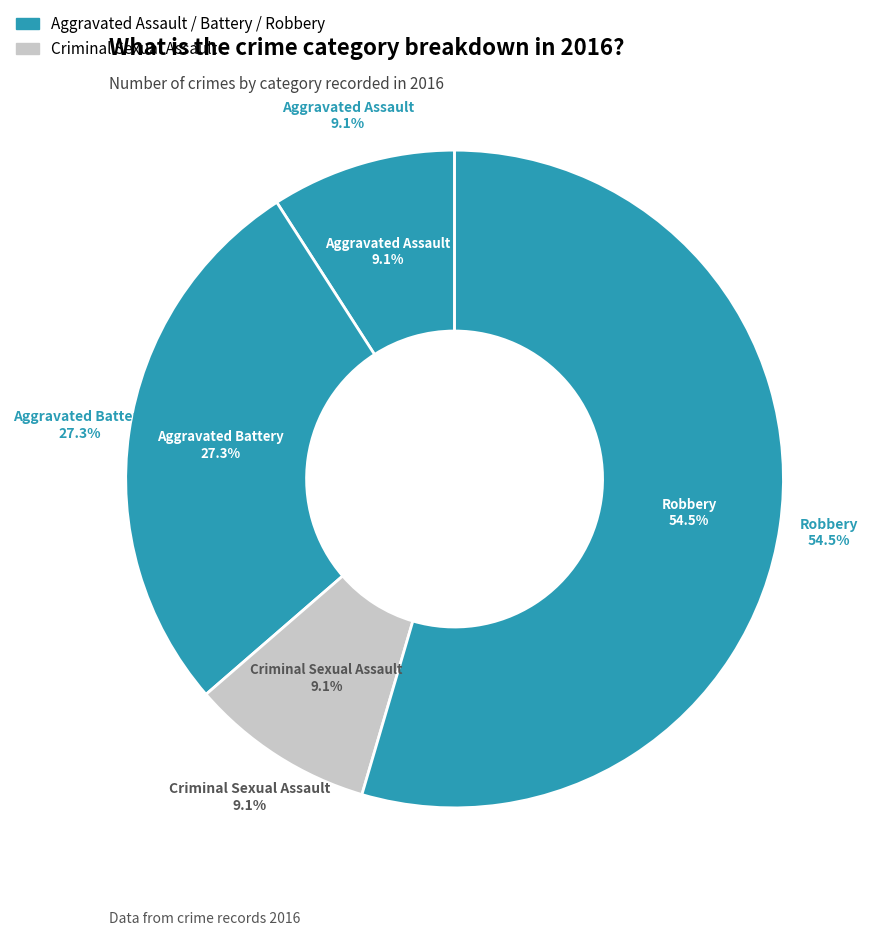

Approximately how many times larger is the value at Criminal Sexual Assault compared to Robbery?

0.2